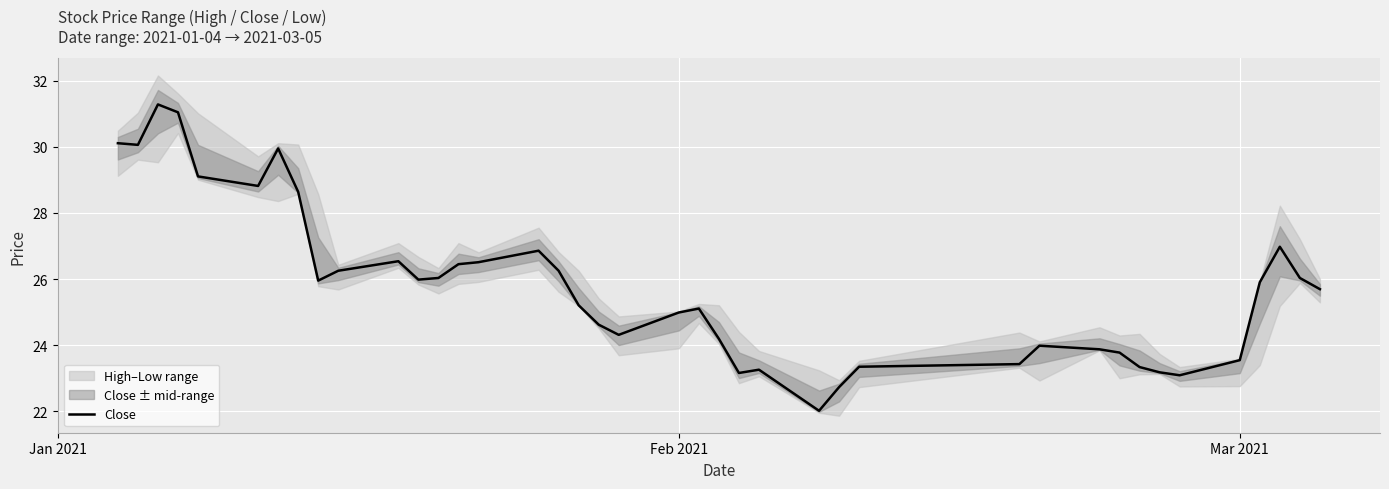

What is the minimum value for Close?

22.0